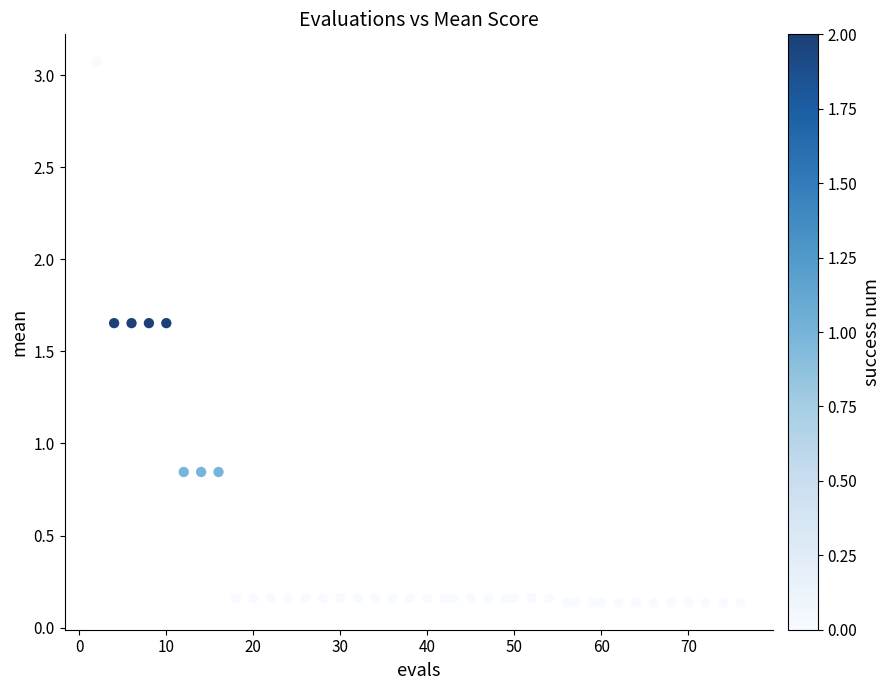

What is the range of X values (max minus min)?

74.0